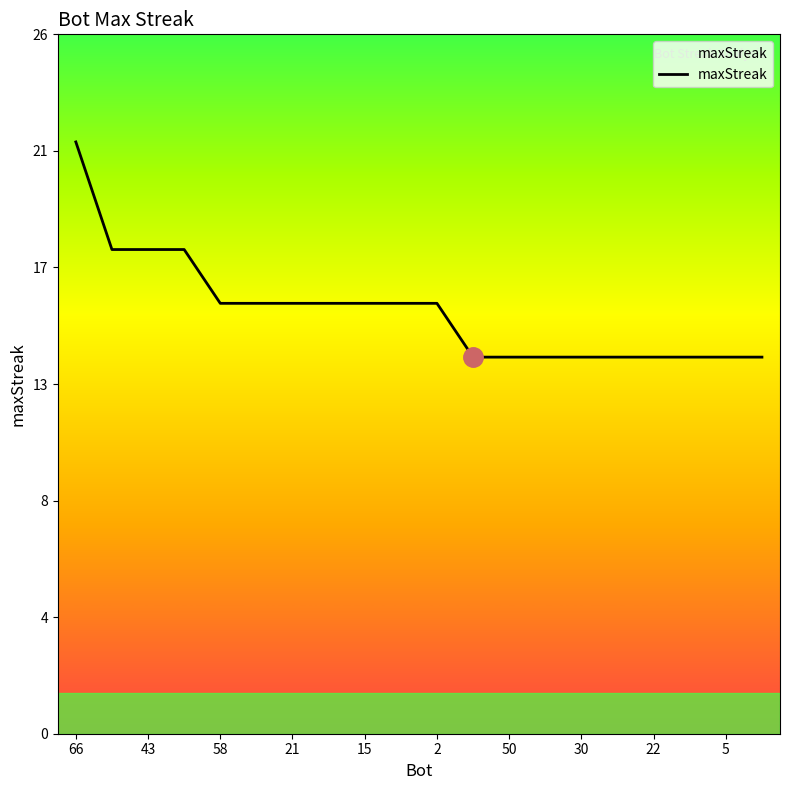

Does the chart display data point markers on the line(s)?

No